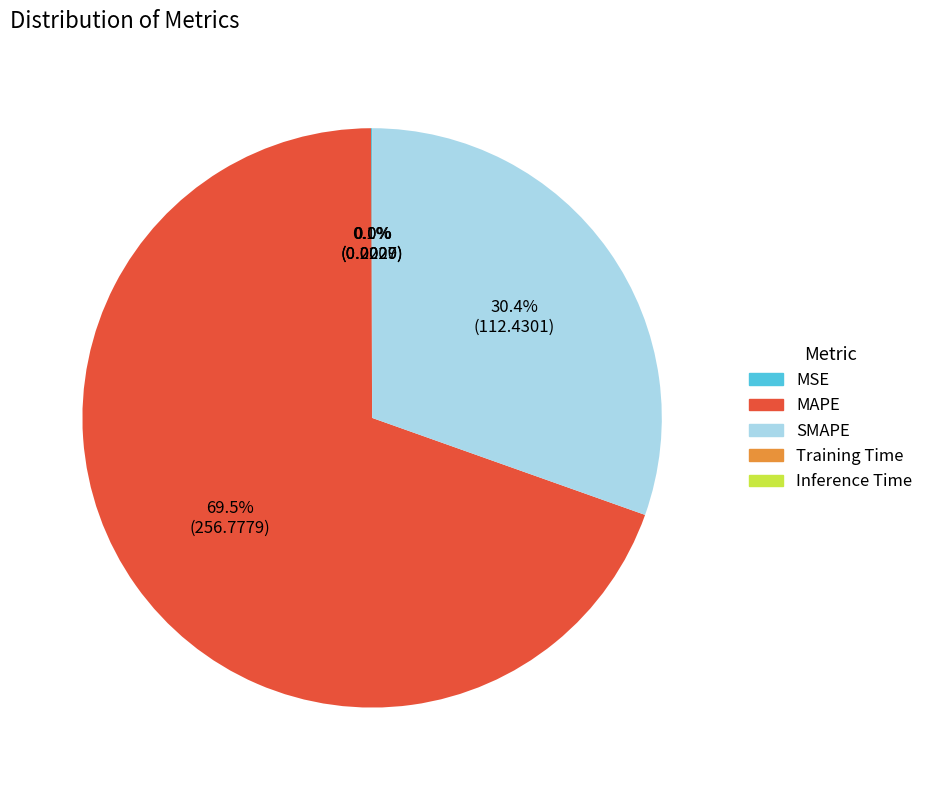

Which slice is the largest?

MAPE